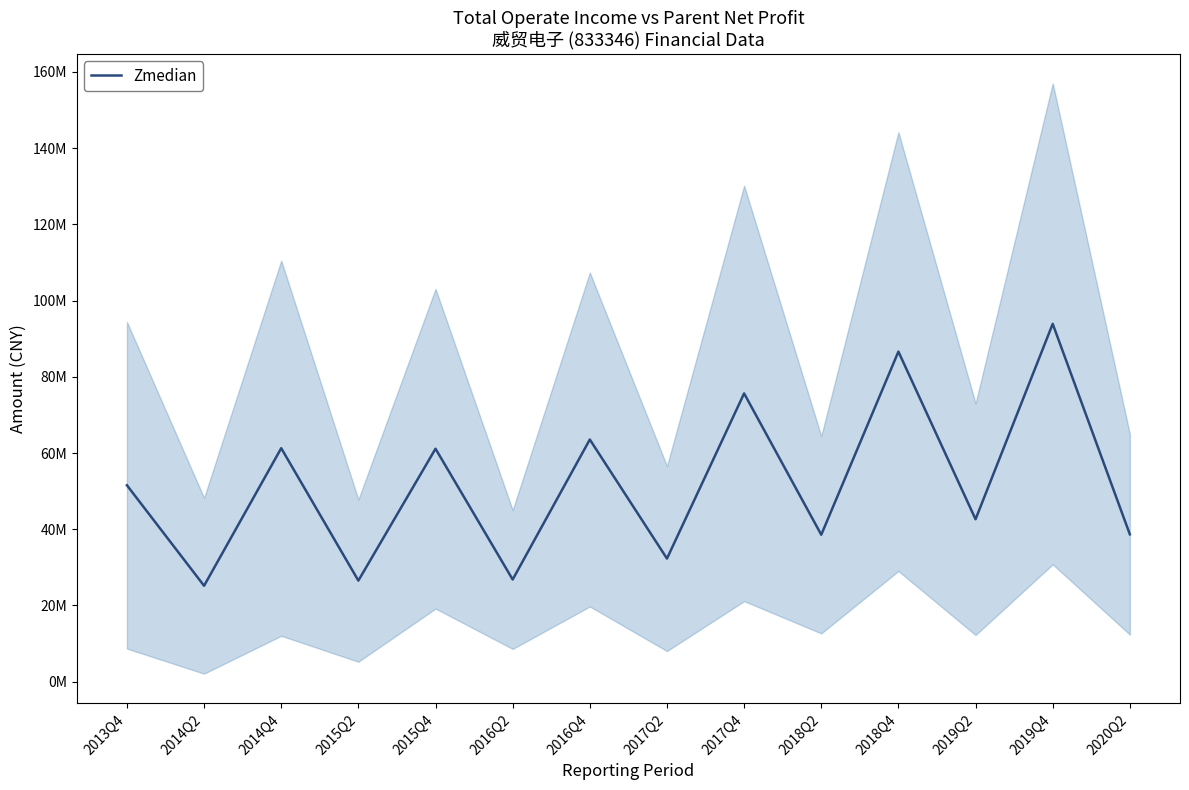

What value does the data have at 2019Q2?

42626194.1